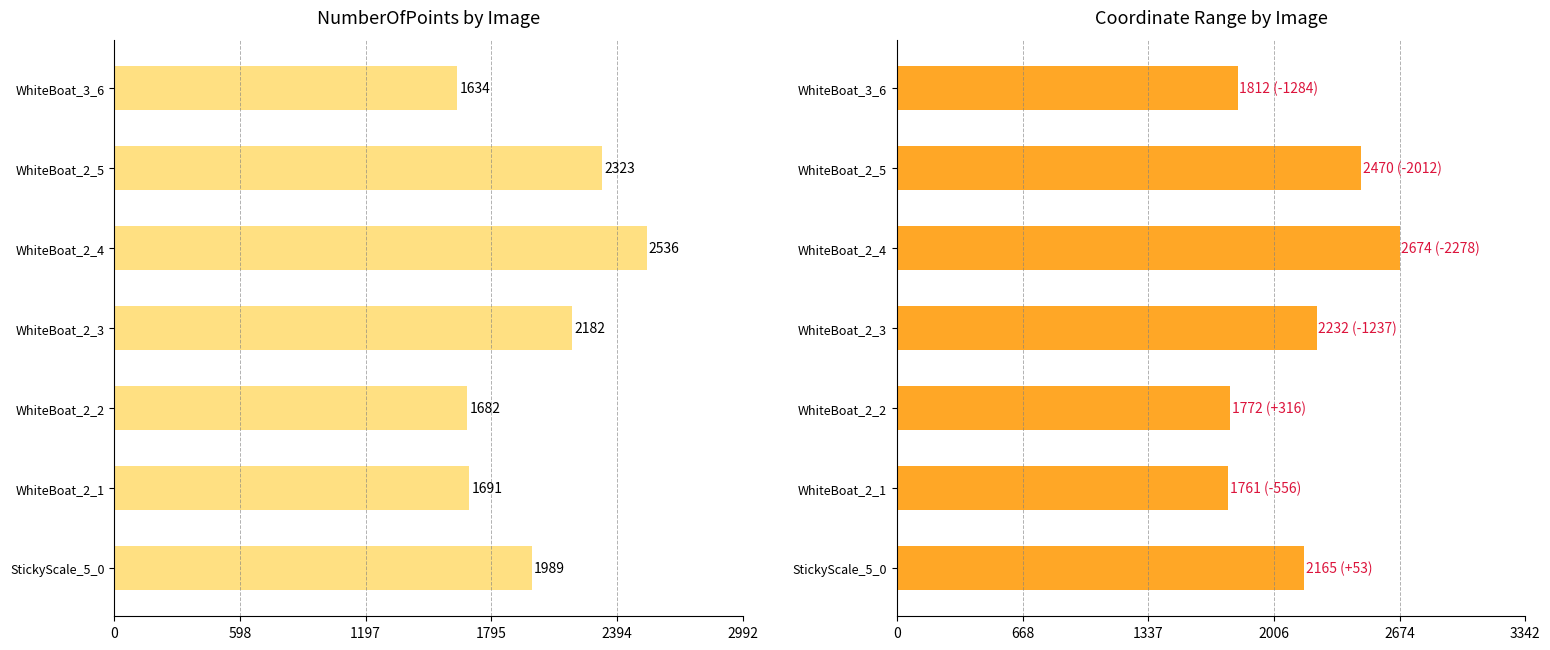

Between WhiteBoat_2_1 and WhiteBoat_3_6, which is larger?

WhiteBoat_2_1